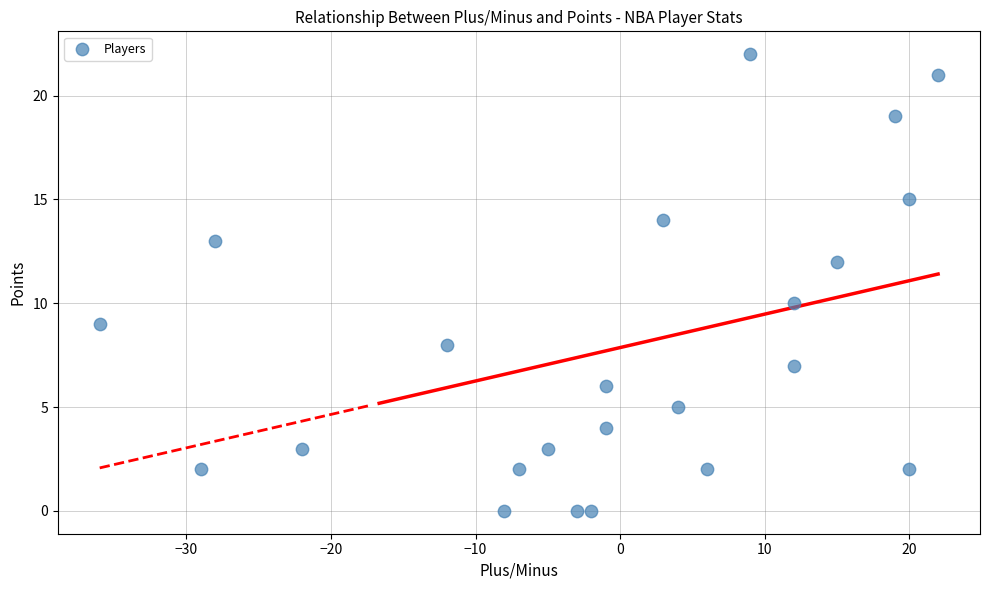

What is the range of Y values (max minus min)?

22